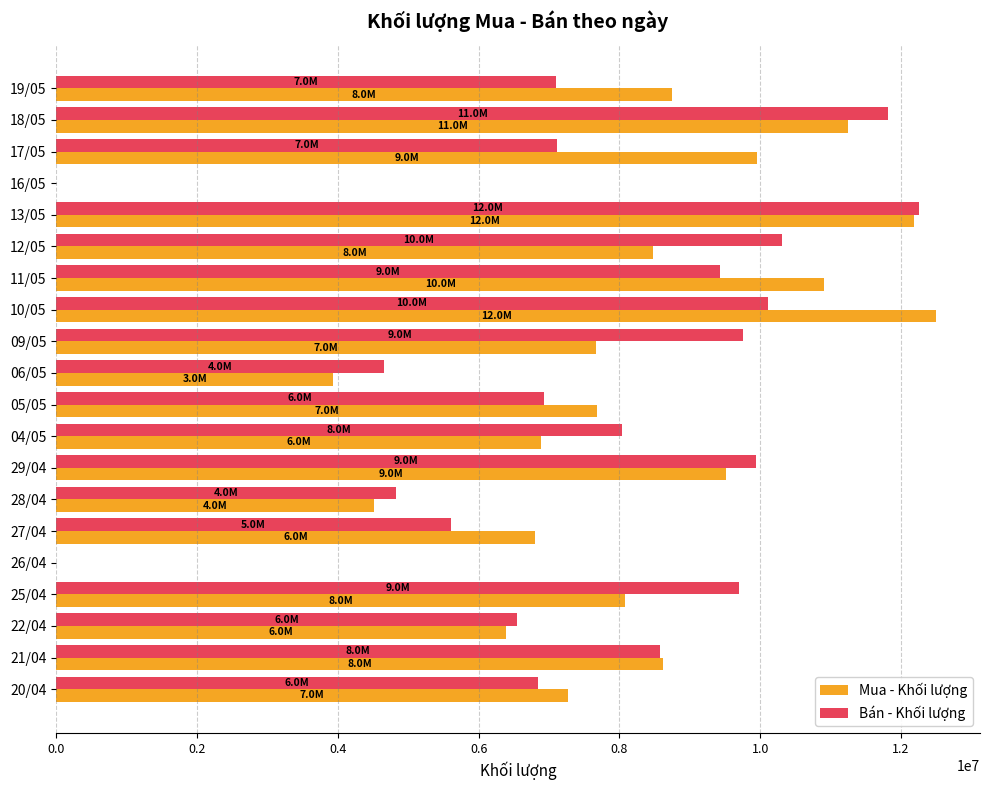

At which category is the sum across all series the highest?

13/05